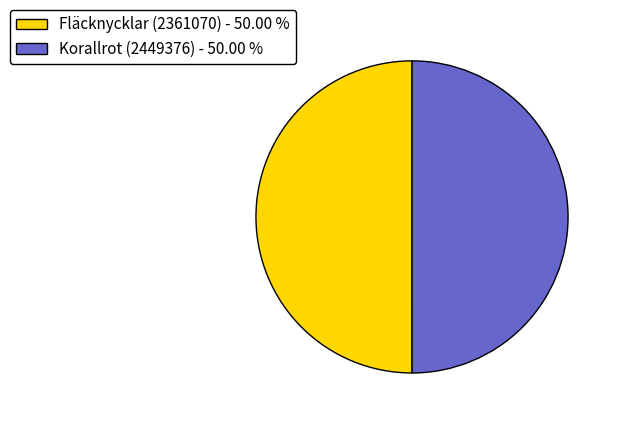

Do Fläcknycklar (2361070) - 50.00 % and Korallrot (2449376) - 50.00 % together represent more than half of the pie?

Yes